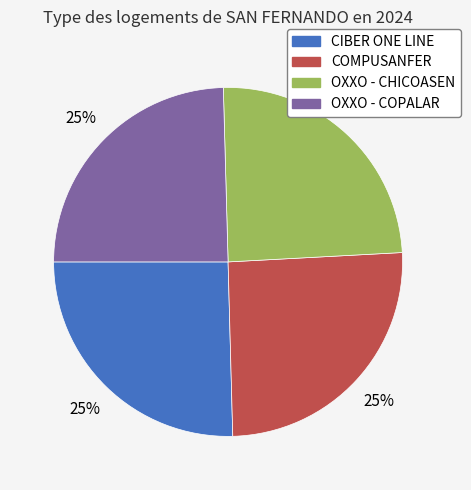

To the nearest percent, what is the average slice percentage?

25%